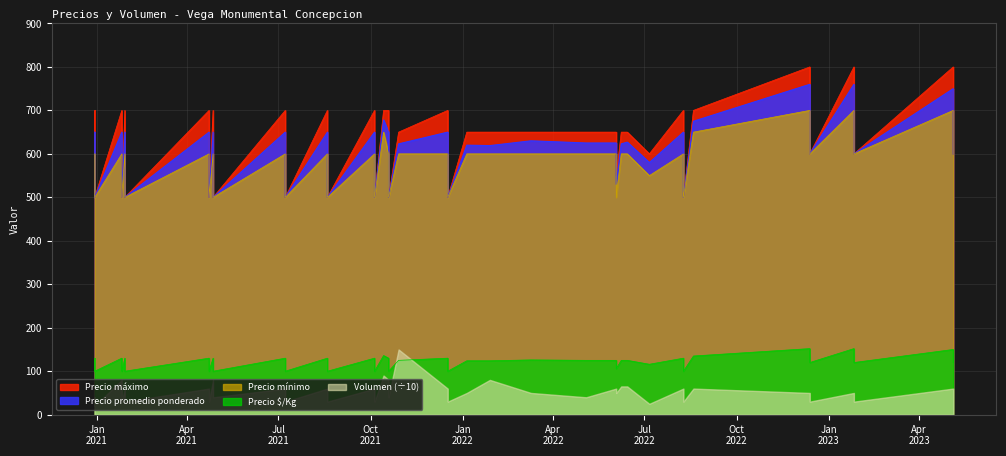

The value of Precio $/Kg at 2023-01-26 is 152. True or false?

True